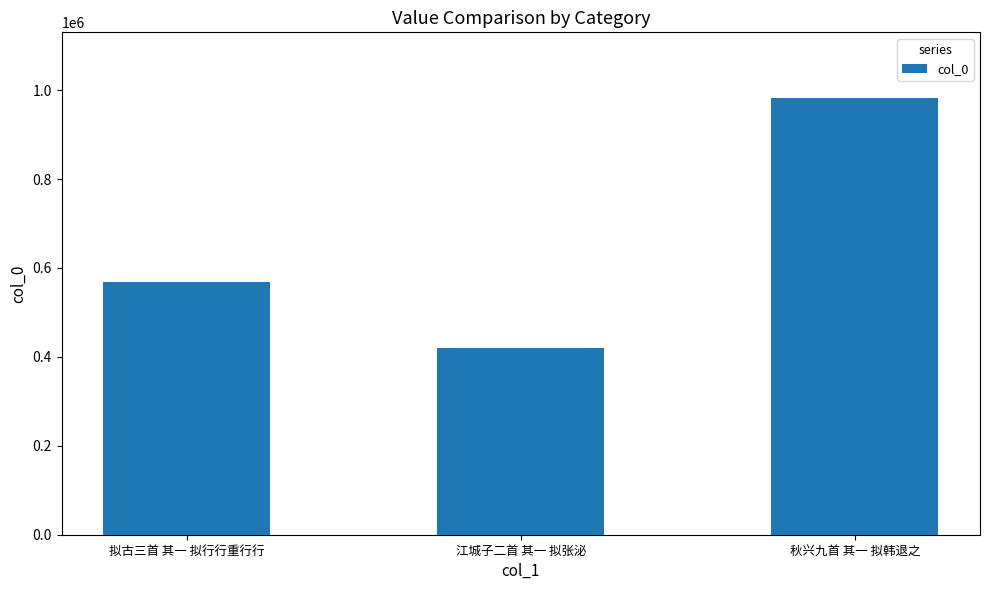

List the labels in order of value, smallest first.

江城子二首 其一 拟张泌, 拟古三首 其一 拟行行重行行, 秋兴九首 其一 拟韩退之